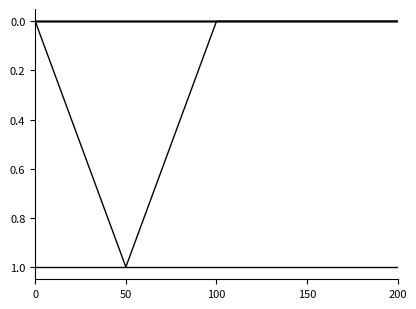

How many lines are shown in the chart?

6